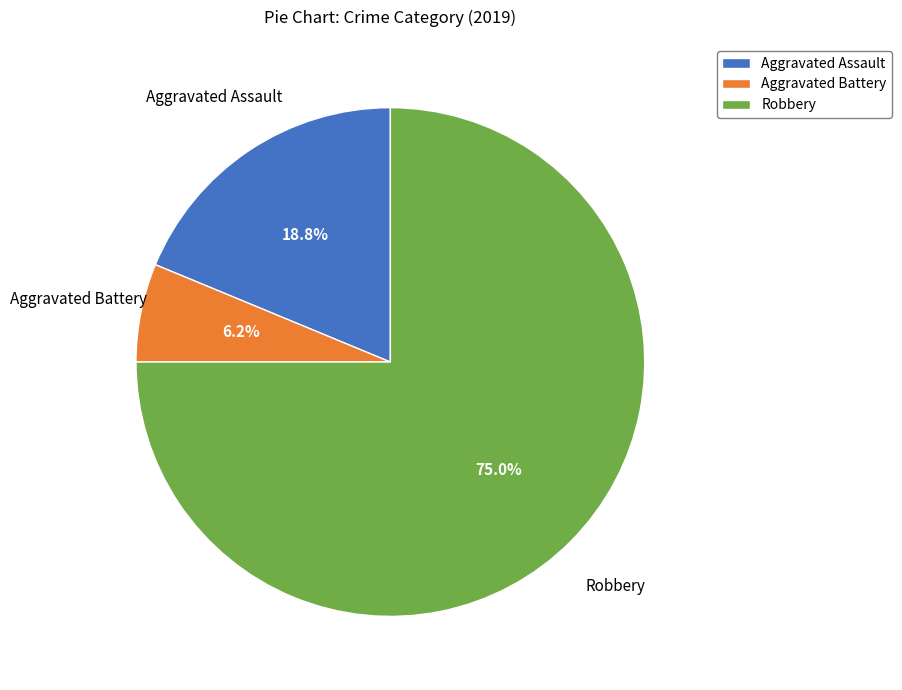

To the nearest percent, what is the difference between the largest and smallest slice percentages?

69%